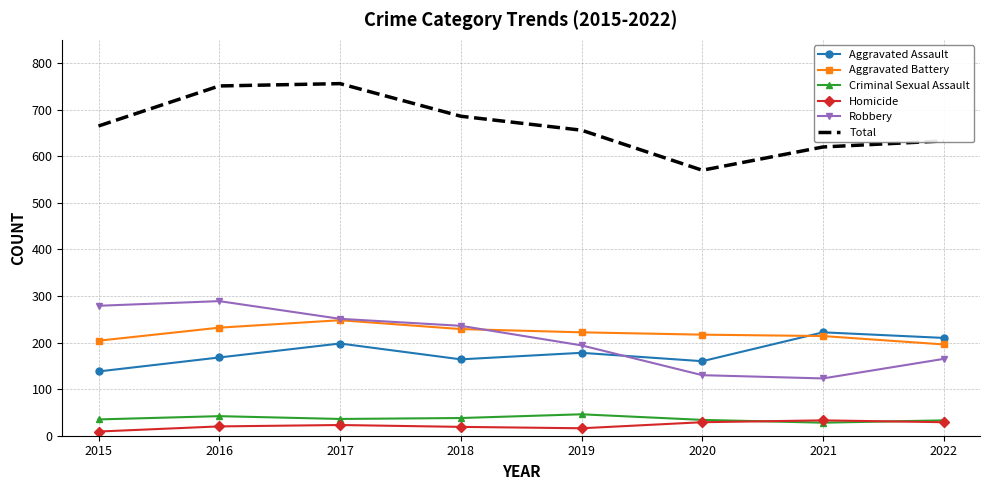

What is the highest value of the Aggravated Battery series?

248